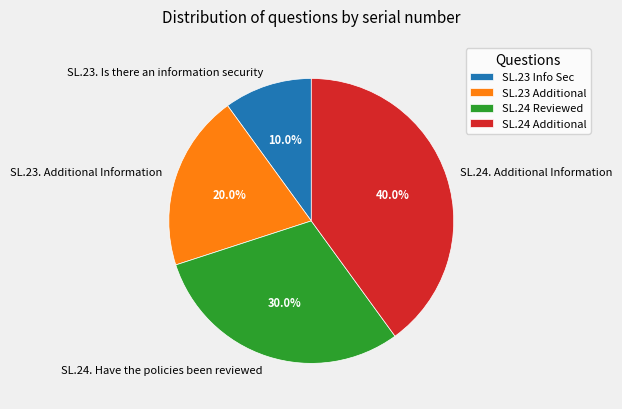

What percentage do SL.23. Is there an information security and SL.24. Have the policies been reviewed together represent?

40.0%